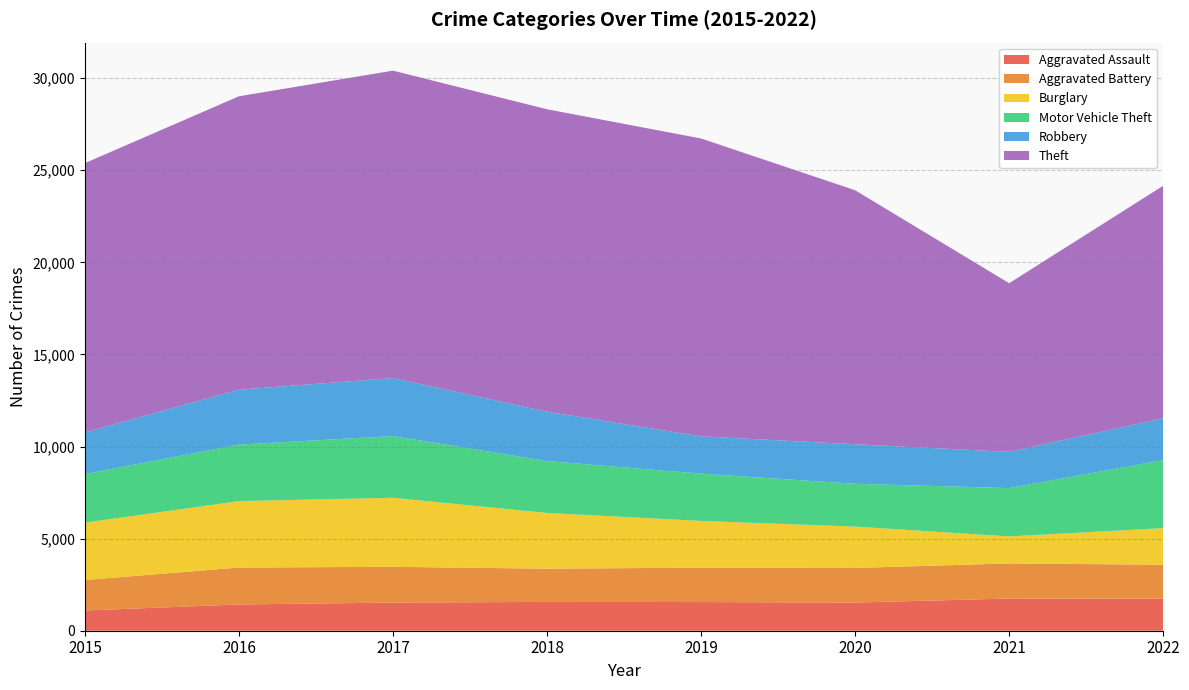

Reading left to right, what are all the values shown in this chart?

Aggravated Assault: 2015=1098	2016=1425	2017=1528	2018=1565	2019=1557	2020=1528	2021=1748	2022=1736
Aggravated Battery: 2015=1657	2016=2004	2017=1942	2018=1802	2019=1867	2020=1878	2021=1906	2022=1846
Burglary: 2015=3113	2016=3607	2017=3747	2018=3025	2019=2537	2020=2246	2021=1465	2022=1987
Motor Vehicle Theft: 2015=2637	2016=3069	2017=3351	2018=2820	2019=2565	2020=2324	2021=2624	2022=3696
Robbery: 2015=2262	2016=2980	2017=3149	2018=2677	2019=2024	2020=2147	2021=1966	2022=2266
Theft: 2015=14618	2016=15928	2017=16688	2018=16420	2019=16172	2020=13790	2021=9156	2022=12624